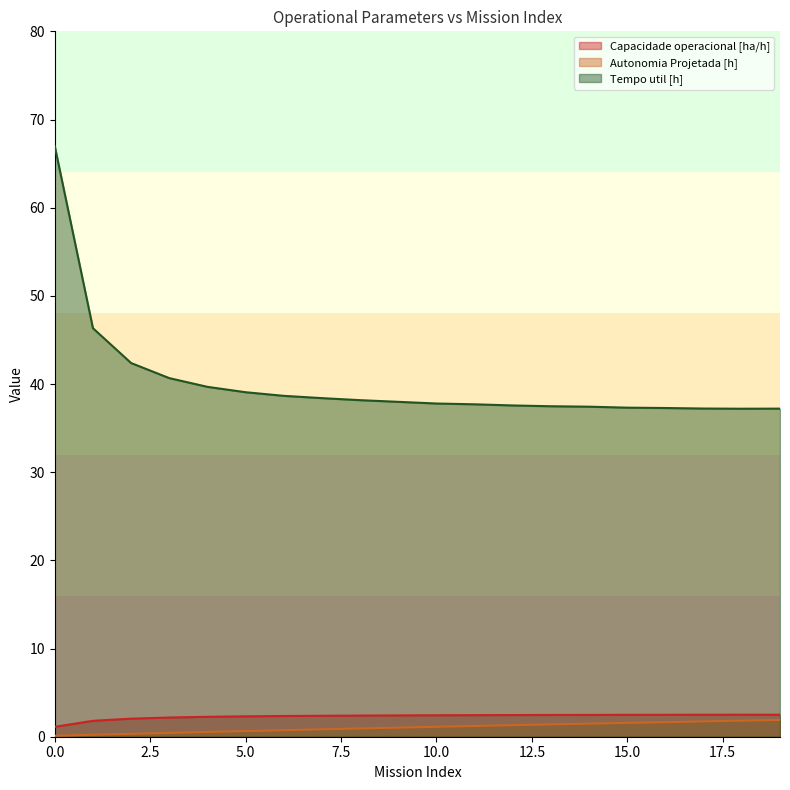

How many lines are shown in the chart?

3